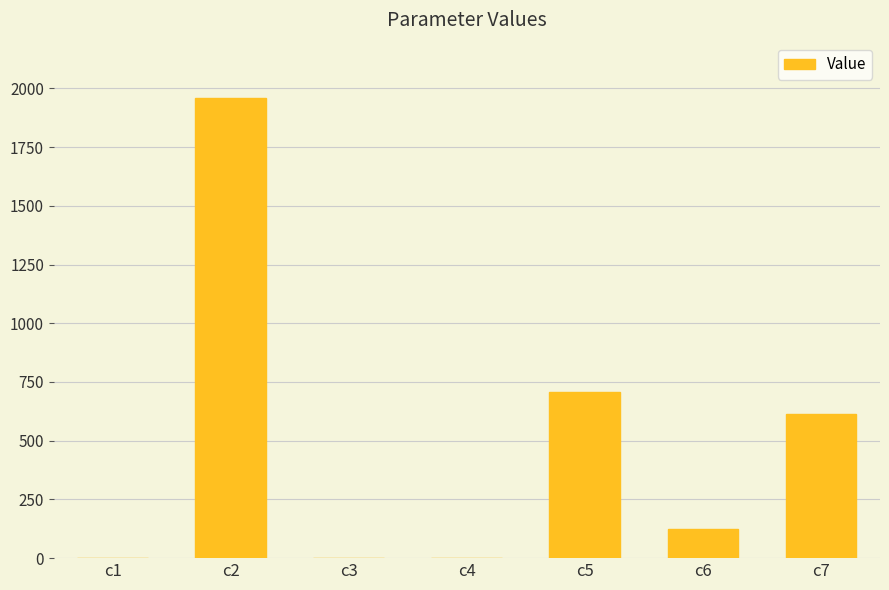

Is it true that the value at c7 is 615.1?

True